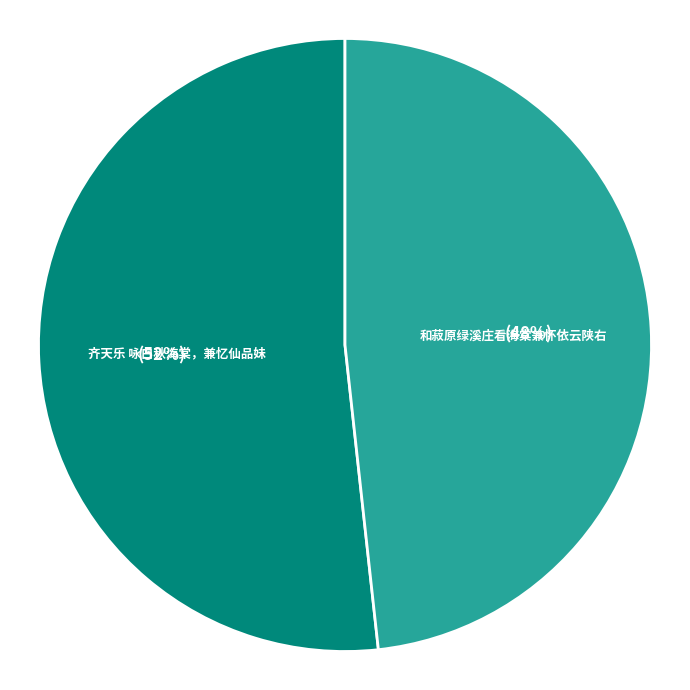

What percentage is the 和菽原绿溪庄看海棠兼怀依云陕右 slice, to the nearest percent?

48%